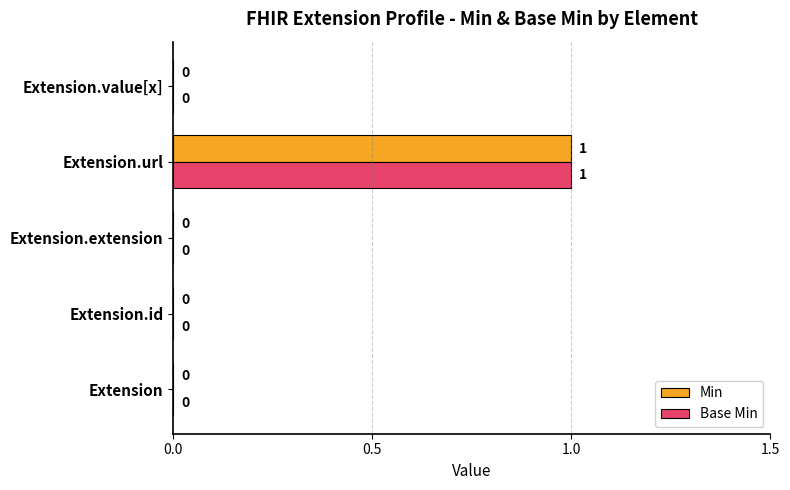

Count the number of categories in the chart.

5